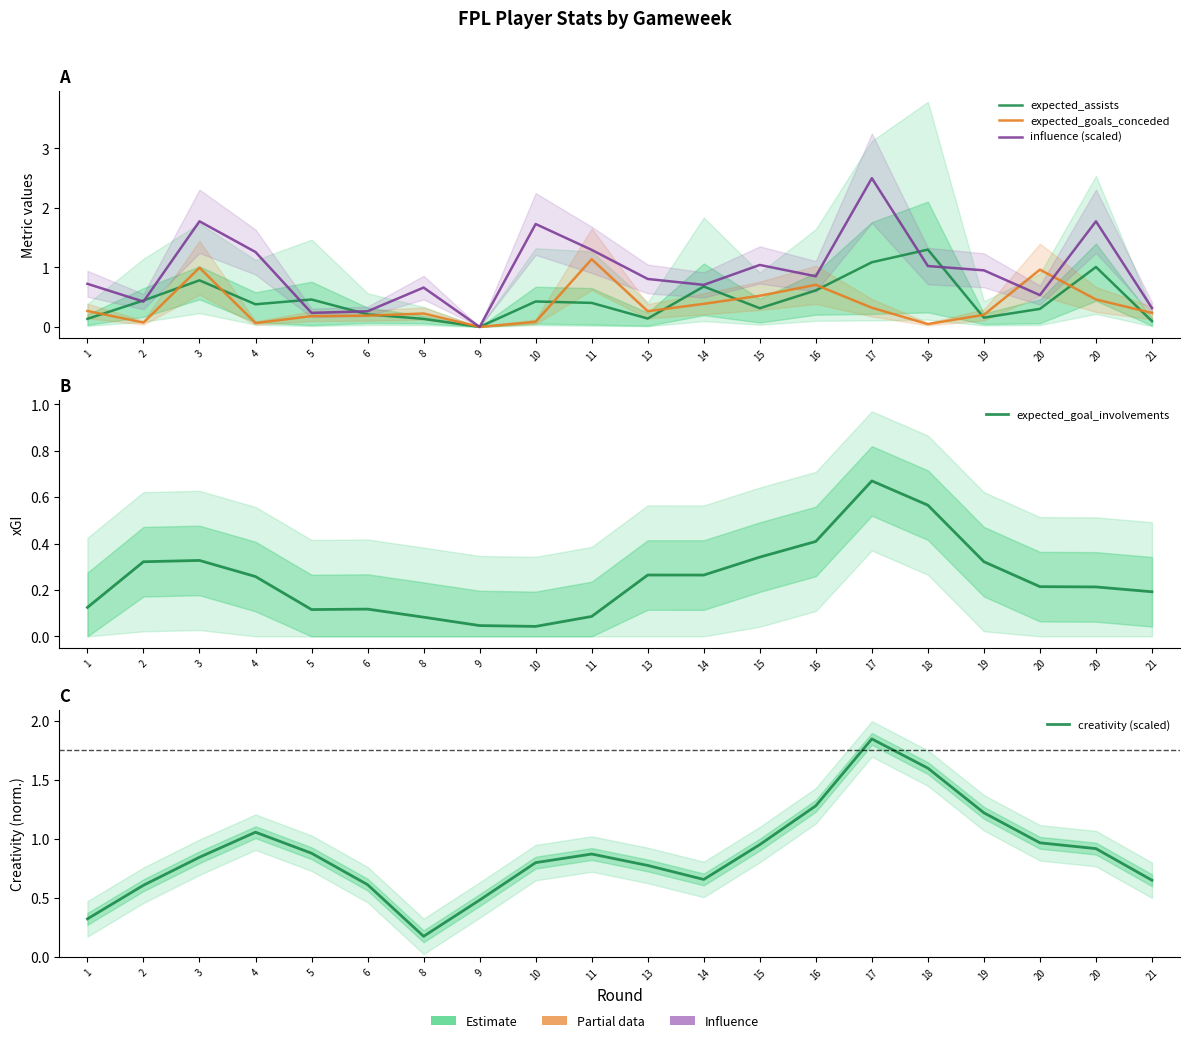

How many series are shown in this chart?

5